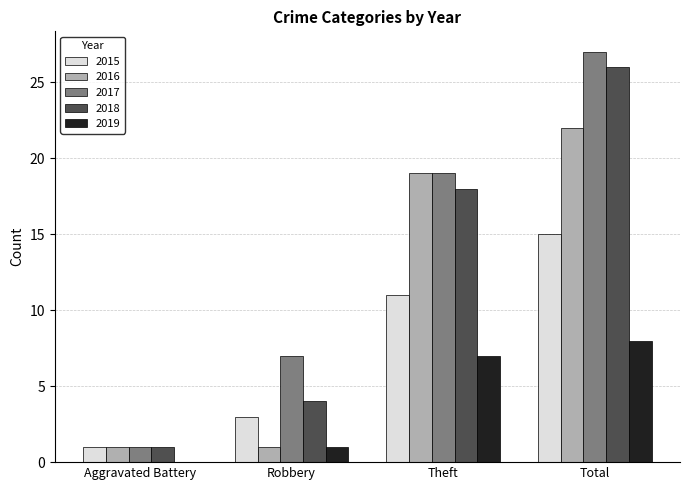

What is the sum of the 2017 values at Theft and Robbery?

26